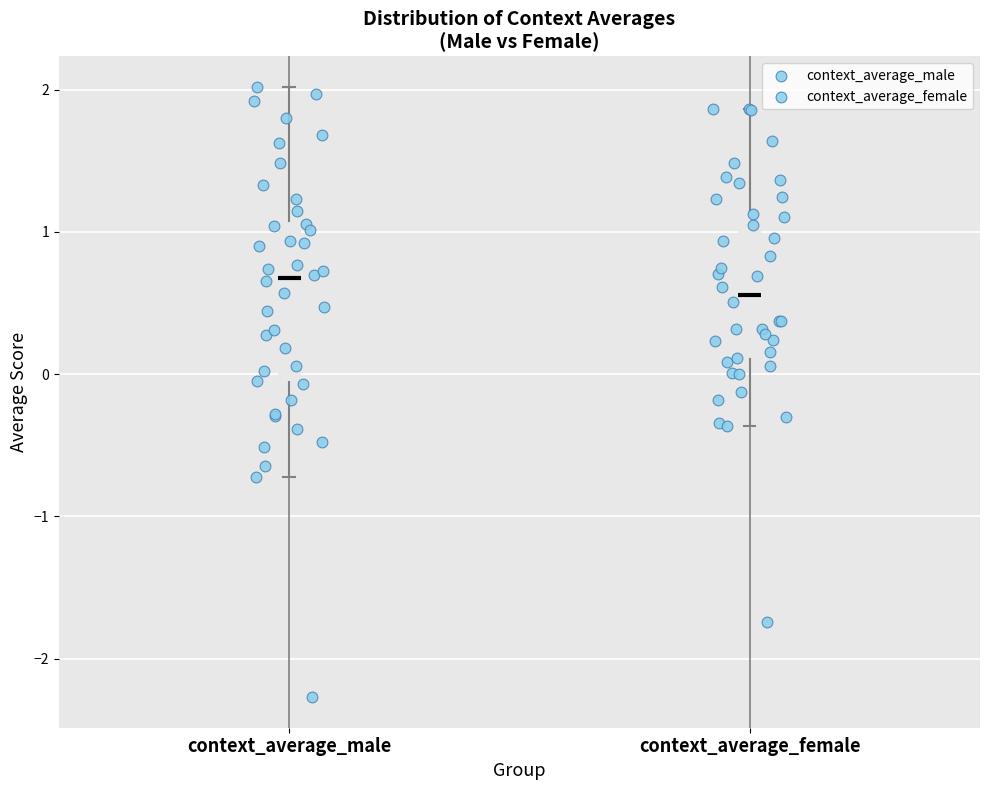

Reading left to right, read every box against the y-axis: the position of its median line, the range the box covers, and the ends of its whiskers. The values are not printed on the chart, so give them approximately, as read against the axis.

context_average_male: median 0.7, box -0.1 to 1.1, whiskers -0.7 to 2.0
context_average_female: median 0.6, box 0.1 to 1.2, whiskers -0.4 to 1.9